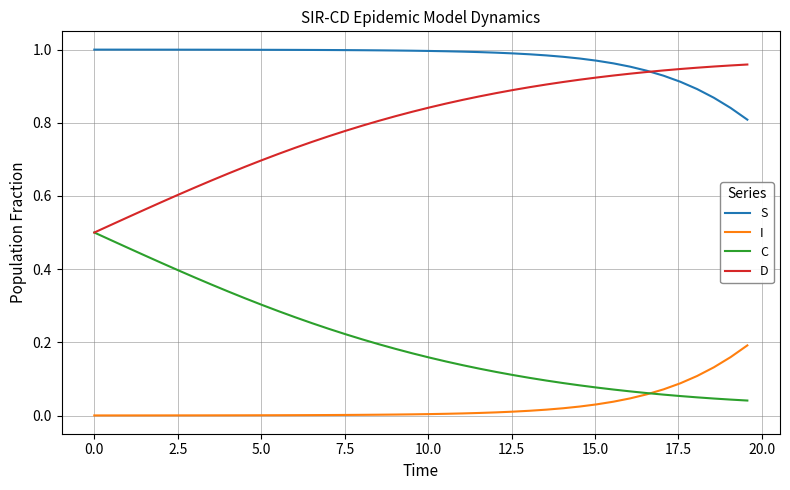

True or false: D and I intersect in this chart.

False